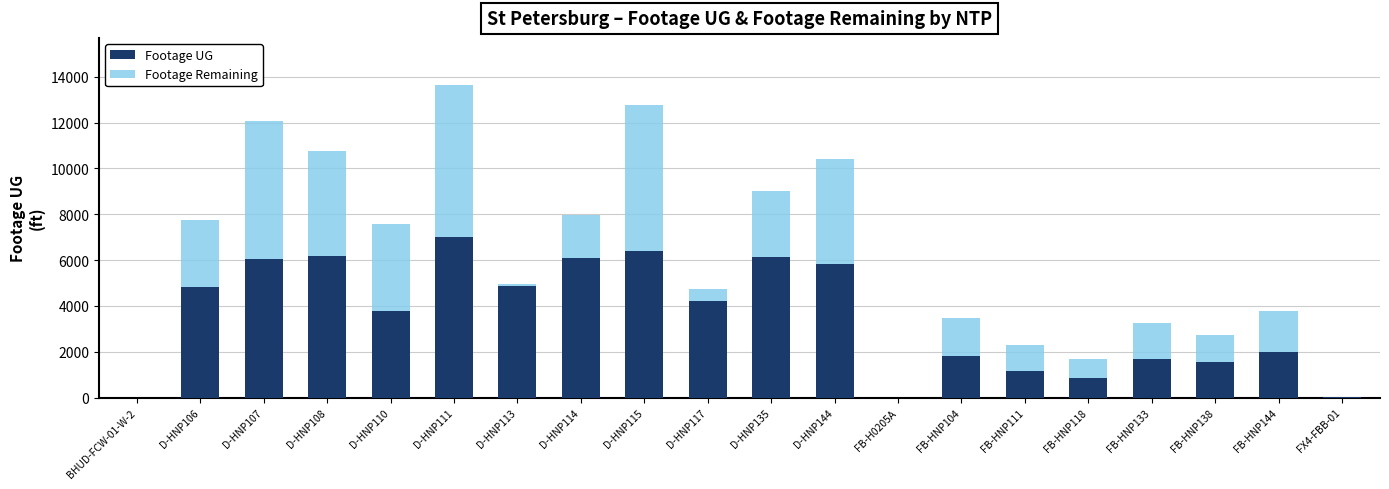

At which category is the sum across all series the highest?

D-HNP111